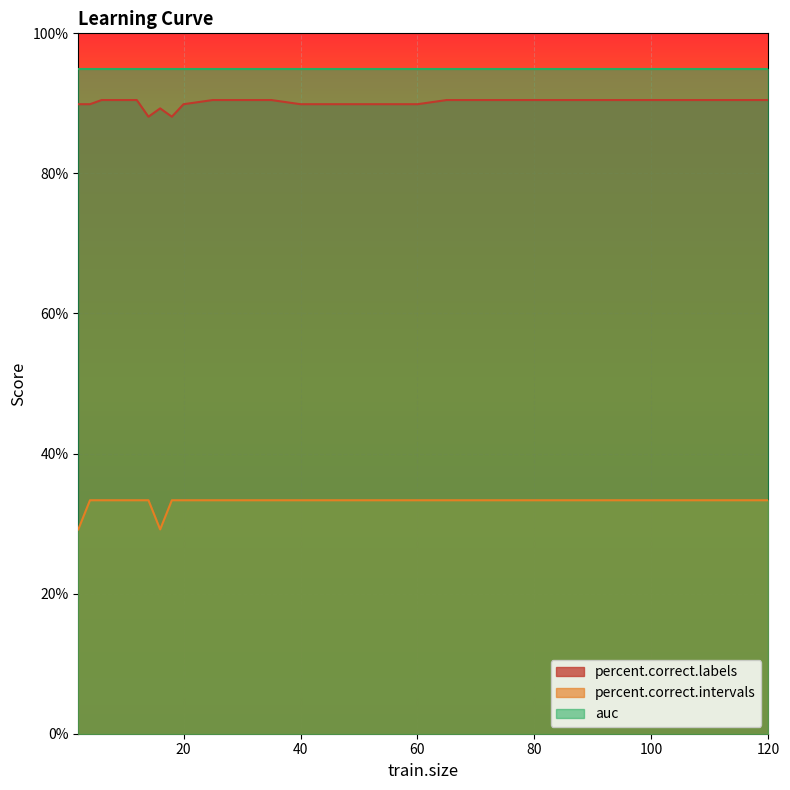

At which label is percent.correct.labels closest to 89?

16